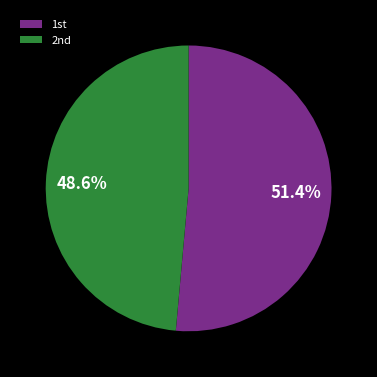

Does any single category account for the majority?

Yes